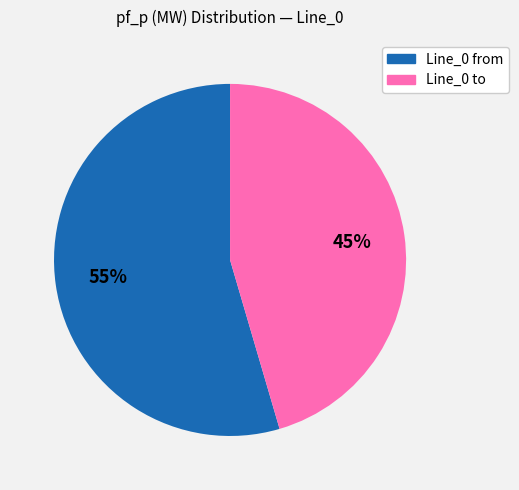

To the nearest percent, what is the average slice percentage?

50%